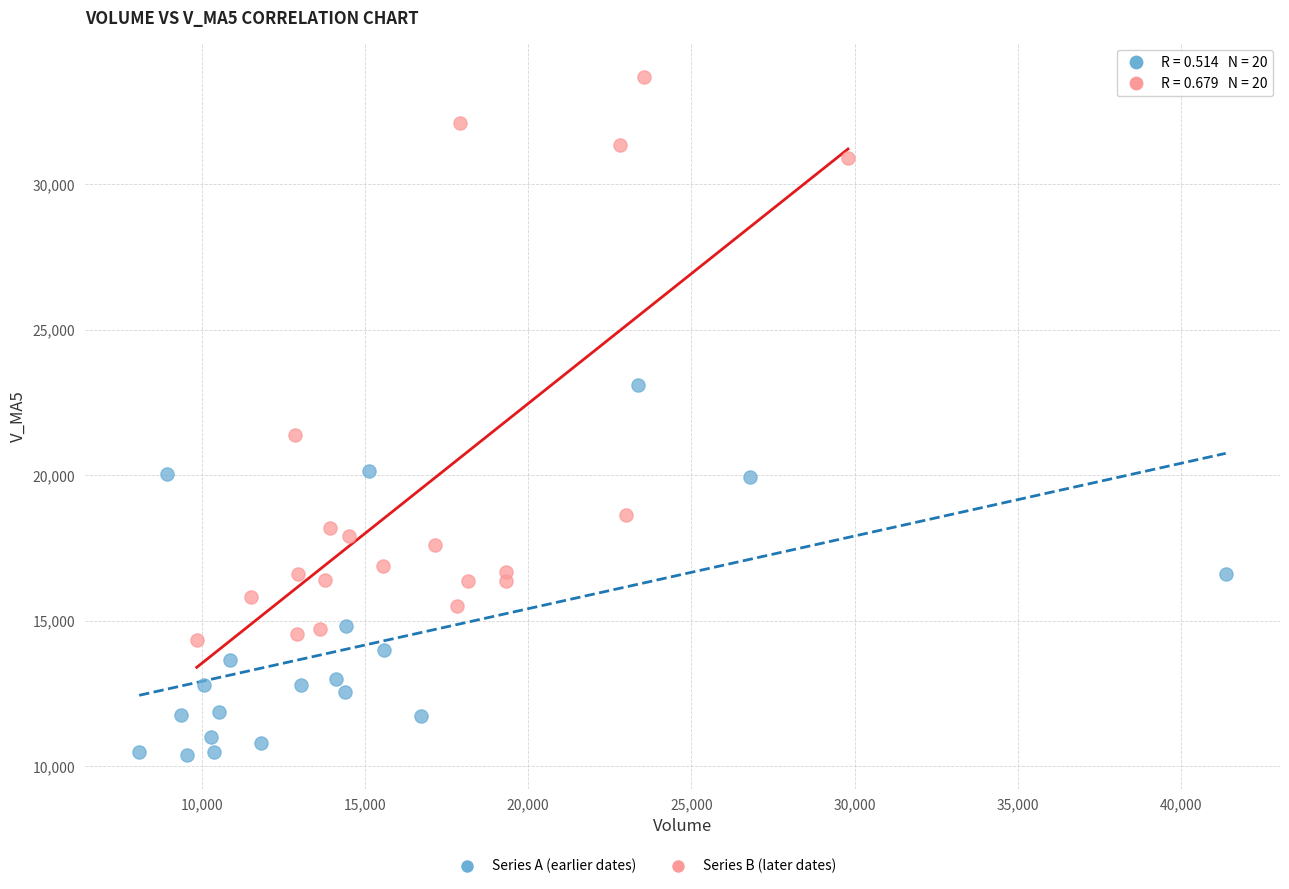

Which series contains the highest Y value?

Series B (later dates)